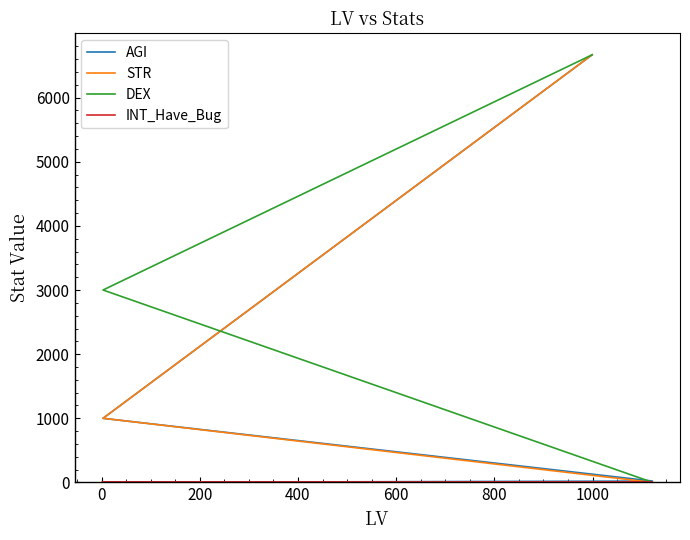

What is the average value of the STR series?

1280